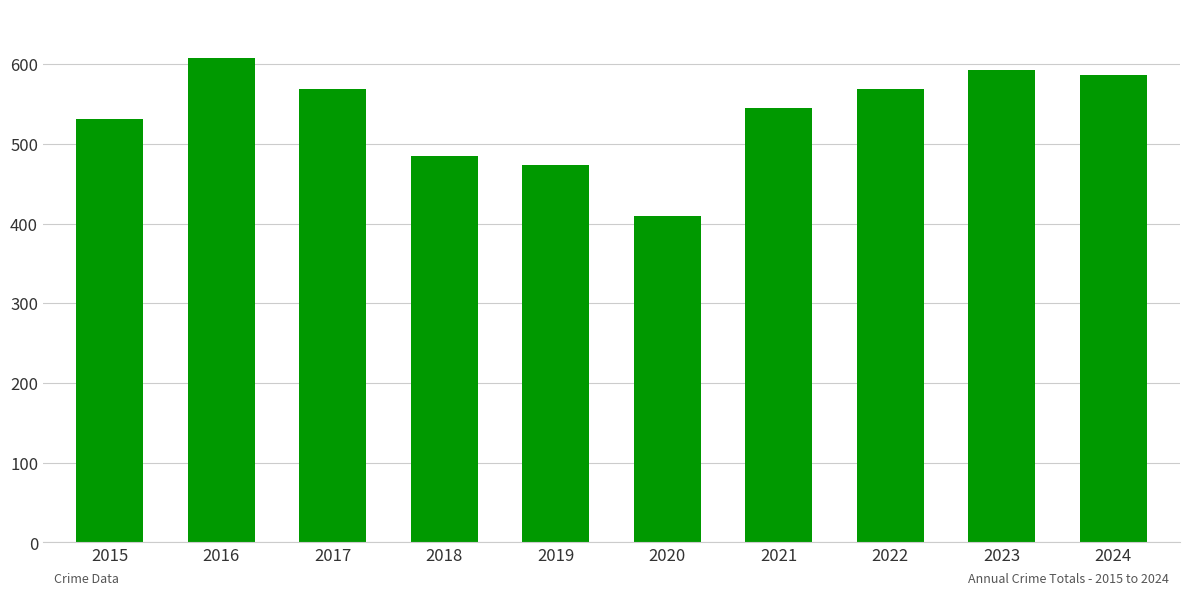

Reading left to right, list all the values displayed in this chart.

531	608	569	485	474	410	545	569	593	586